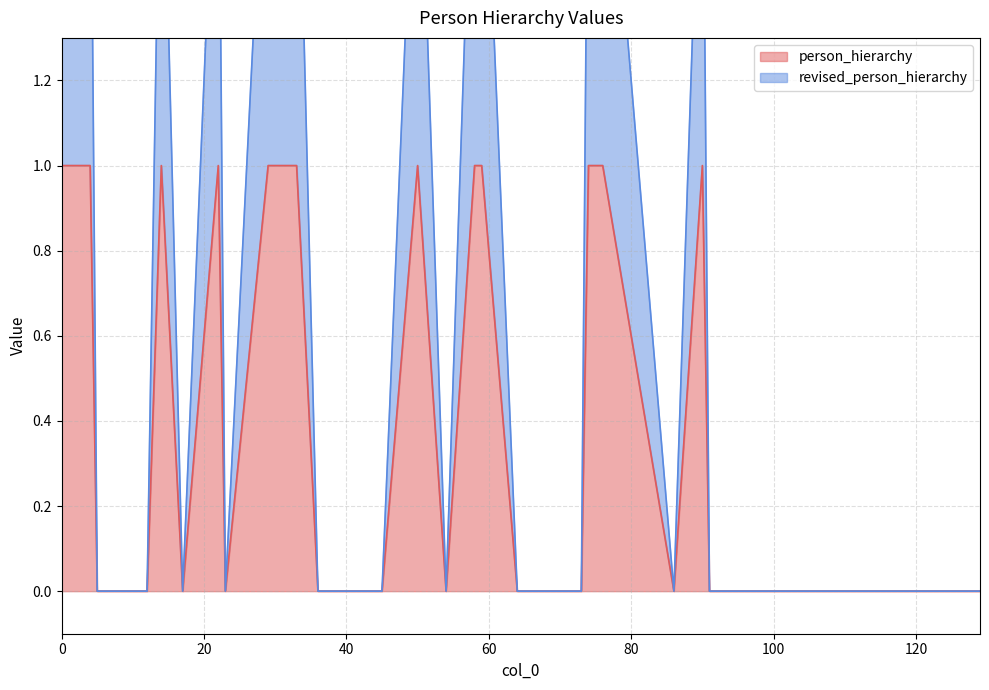

True or false: person_hierarchy and revised_person_hierarchy intersect in this chart.

False